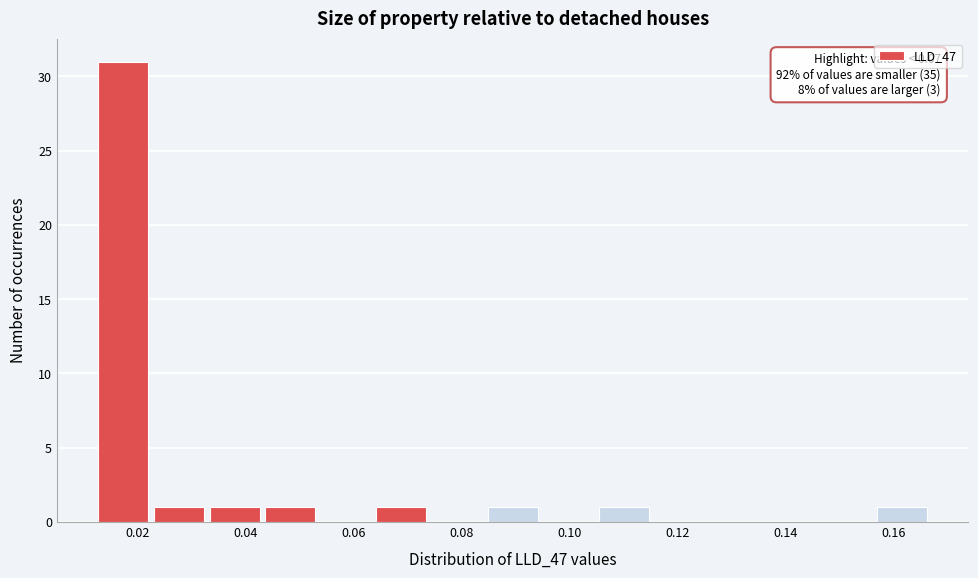

Over which range of the x-axis is the bar tallest?

0.012 to 0.022